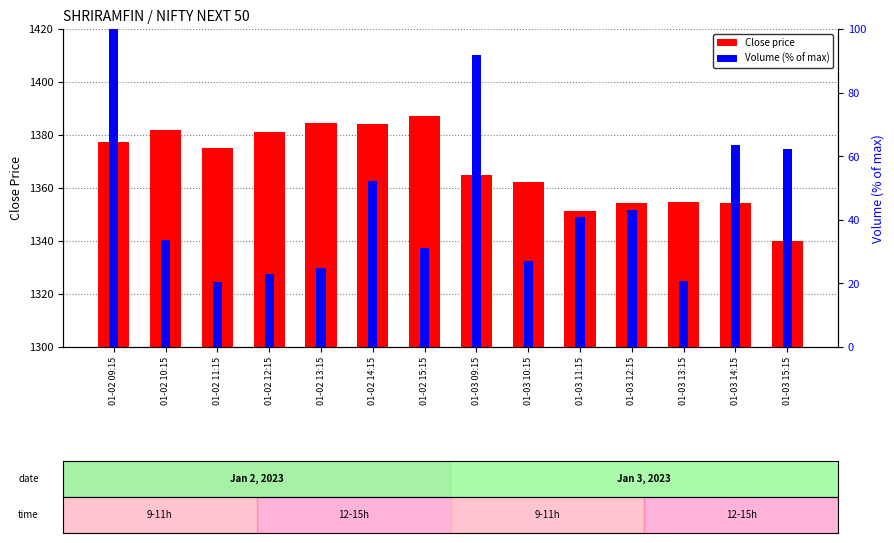

Rank the series by their average value, from highest to lowest.

Close price, Volume (normalized)